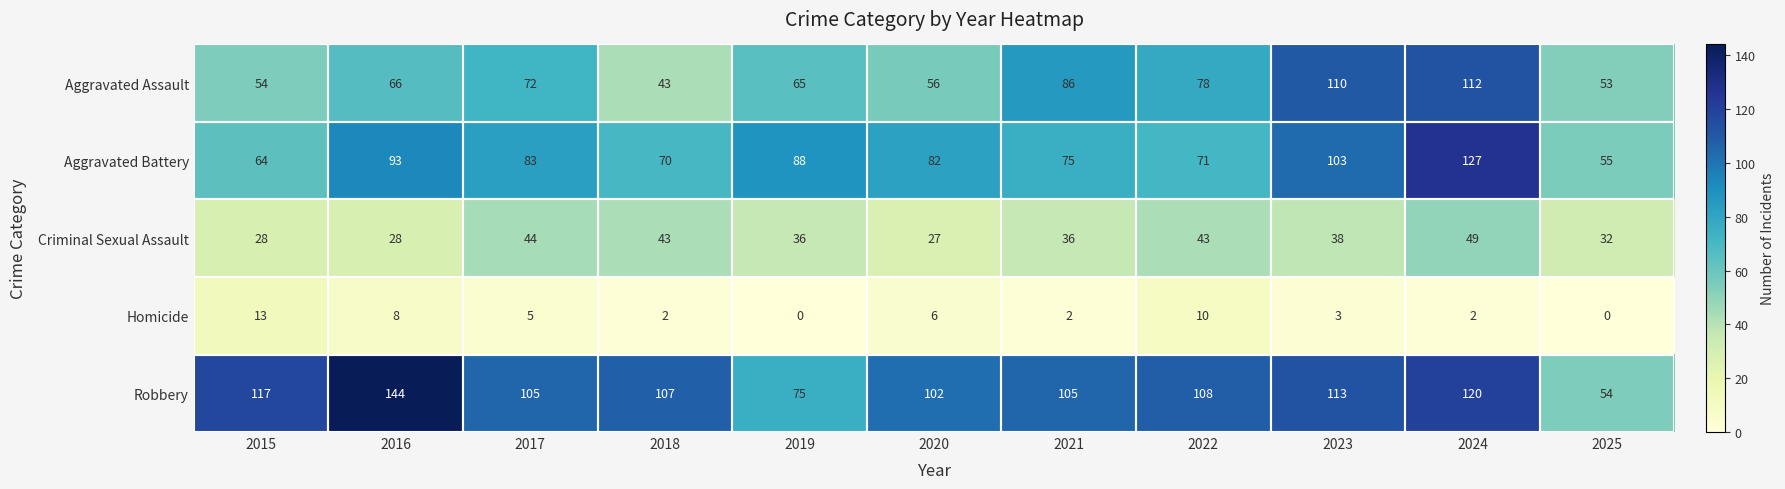

Rank the series at 2016 from highest to lowest value.

Robbery, Aggravated Battery, Aggravated Assault, Criminal Sexual Assault, Homicide